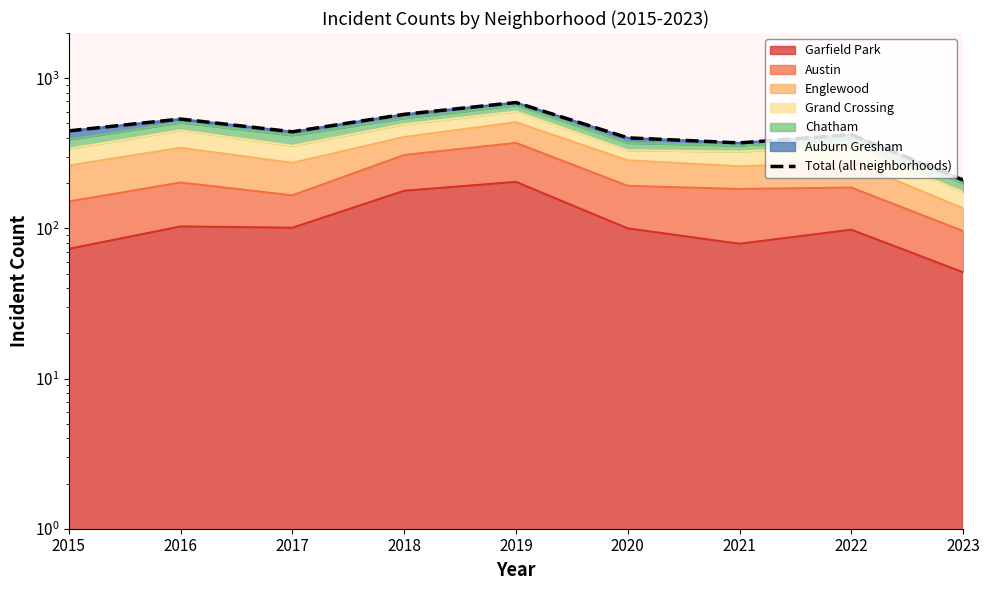

What is the ratio of the value at 2023 to the value at 2015?

0.5